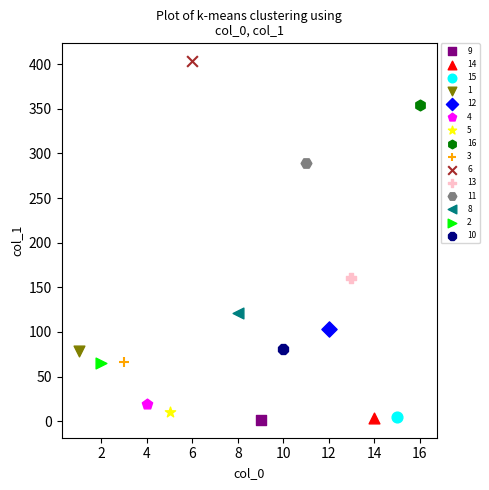

What are all the series names shown in the legend?

9, 14, 15, 1, 12, 4, 5, 16, 3, 6, 13, 11, 8, 2, 10